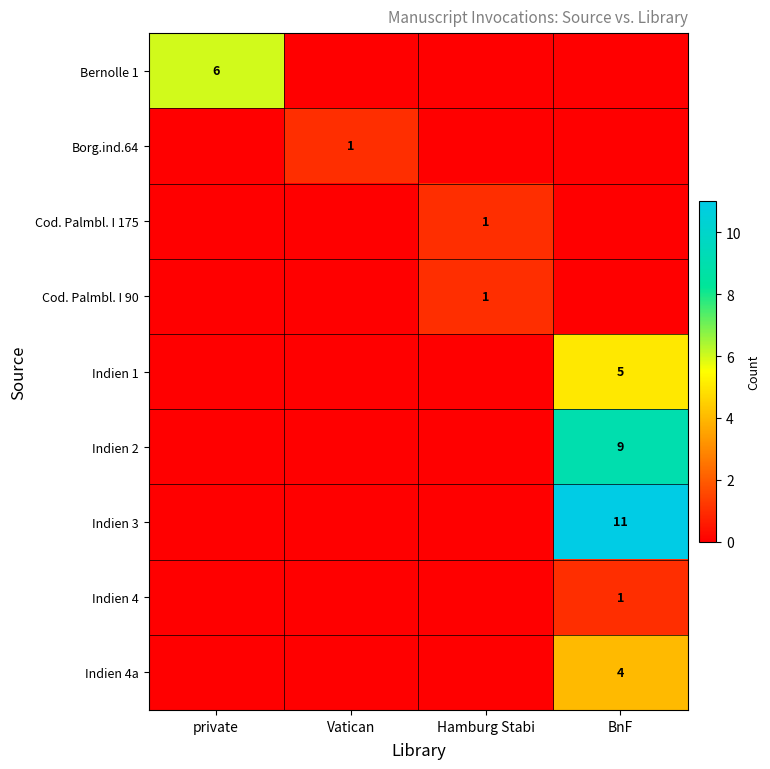

Which label corresponds to the largest value in the chart?

BnF